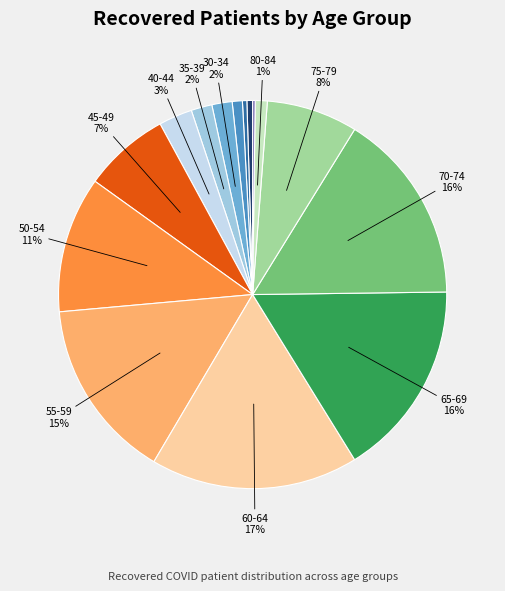

Is there any slice that represents more than half of the pie?

No